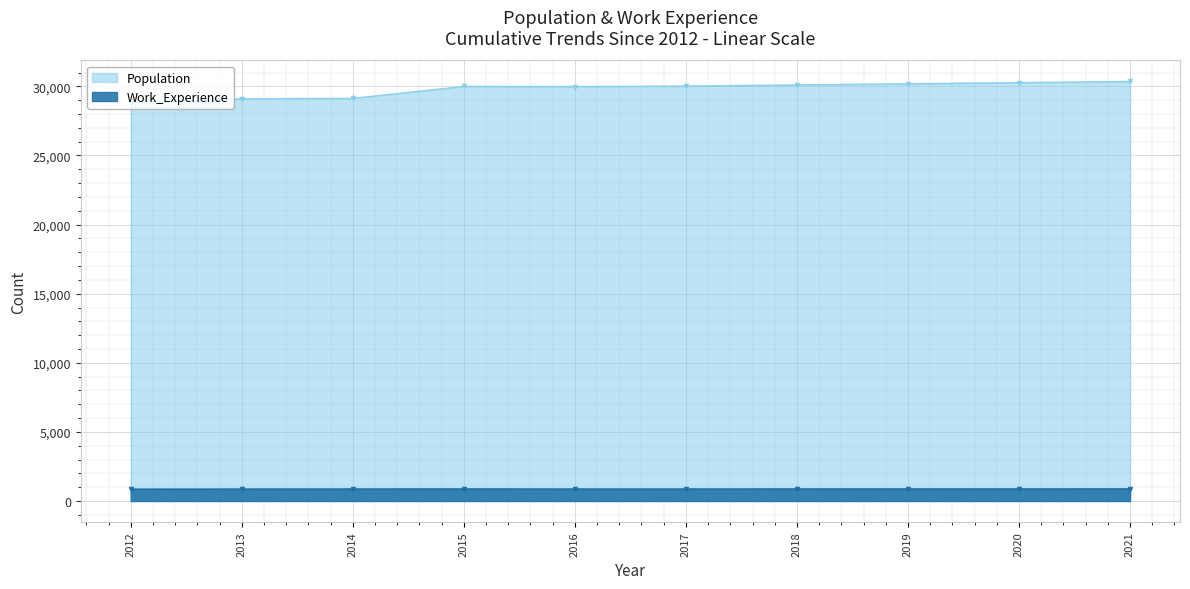

At which label does Work_Experience first exceed 874?

2015